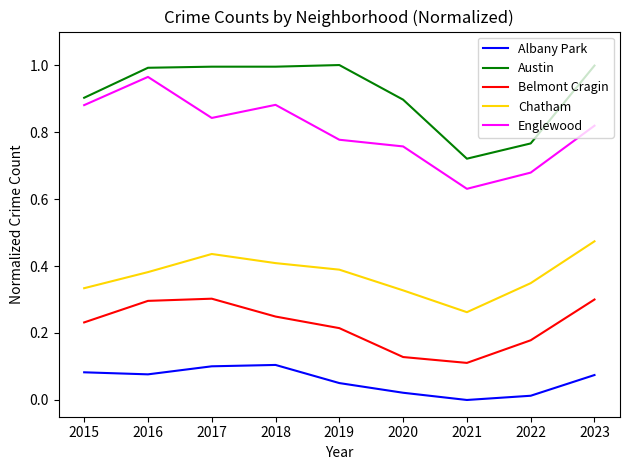

Which category has the highest value in the Englewood series?

2016